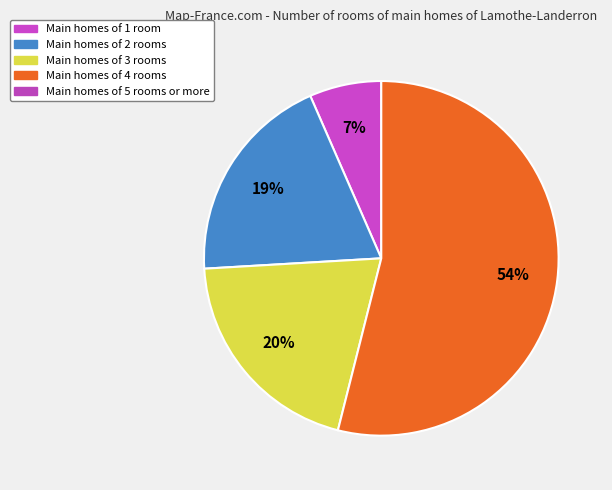

To the nearest percent, what is the difference between the largest and smallest slice percentages?

47%